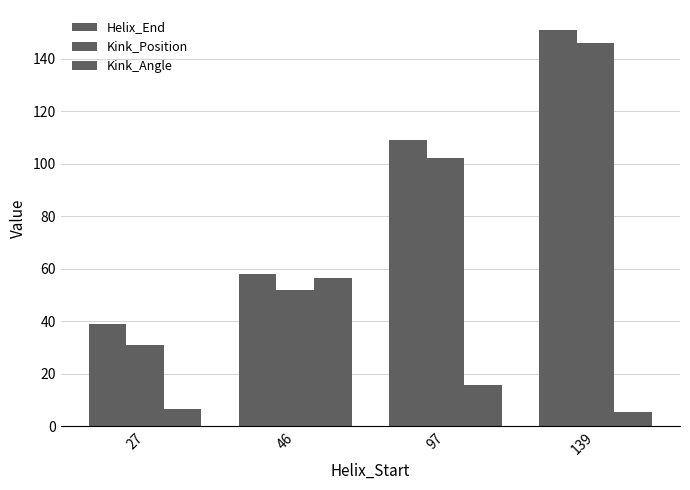

How many groups of bars are there?

4